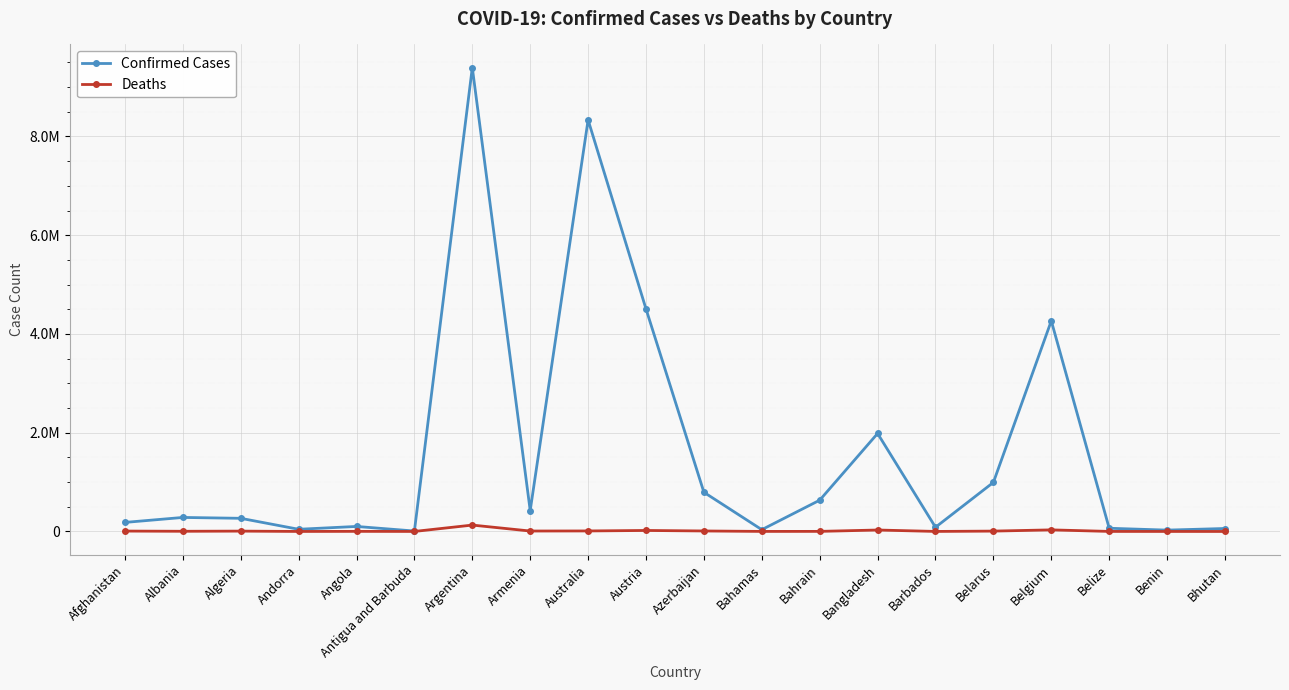

What are all the series names shown in the legend?

Confirmed Cases, Deaths